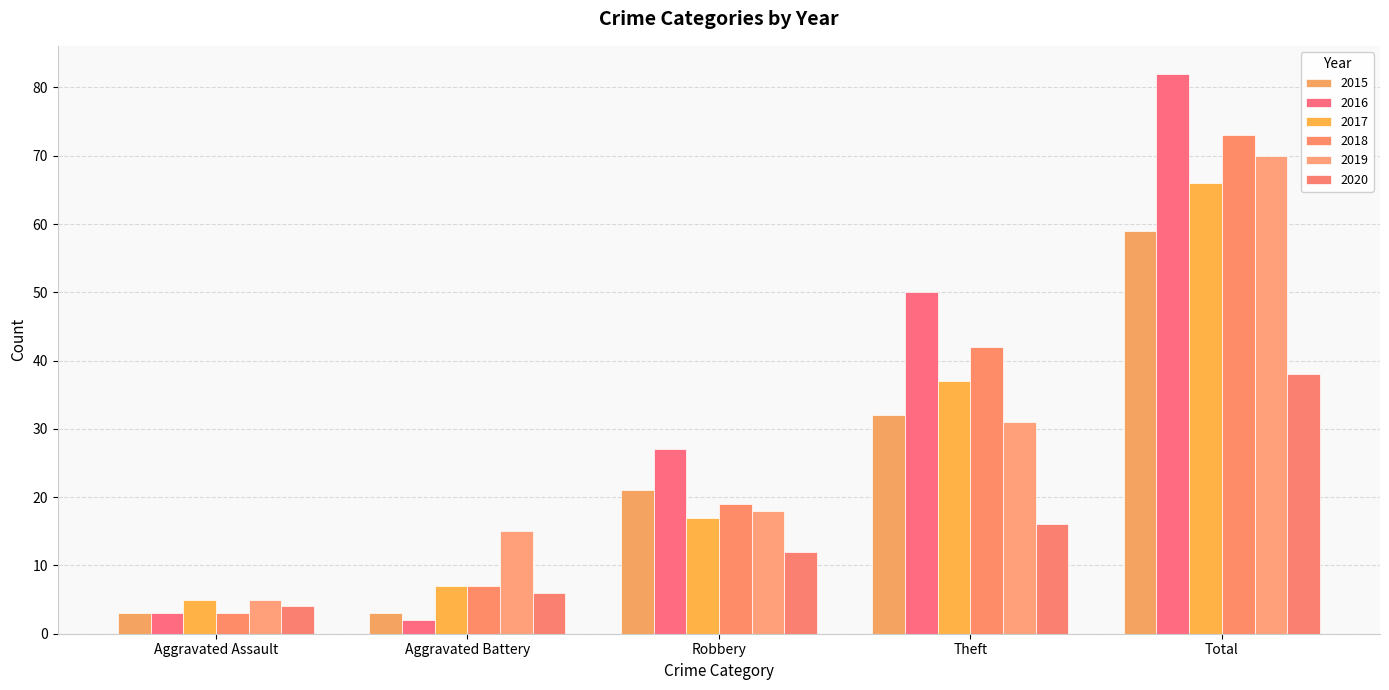

The 2019 series shows 18 at Robbery. True or false?

True